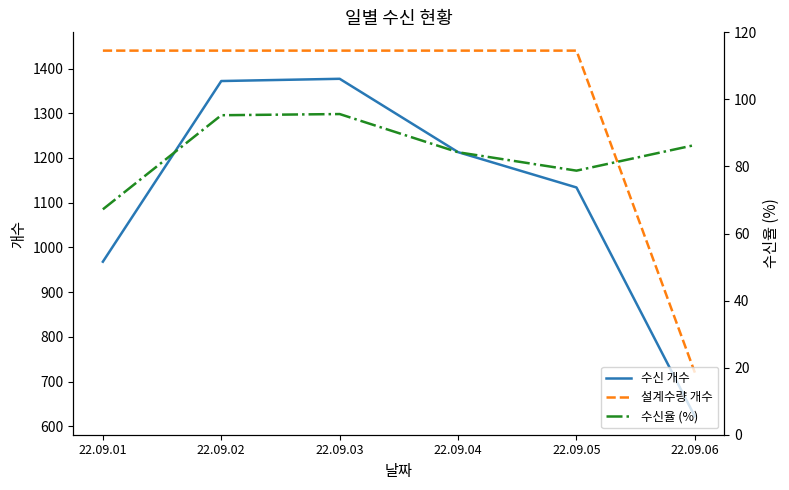

How many data points in 수신율 (%) are less than 86?

3